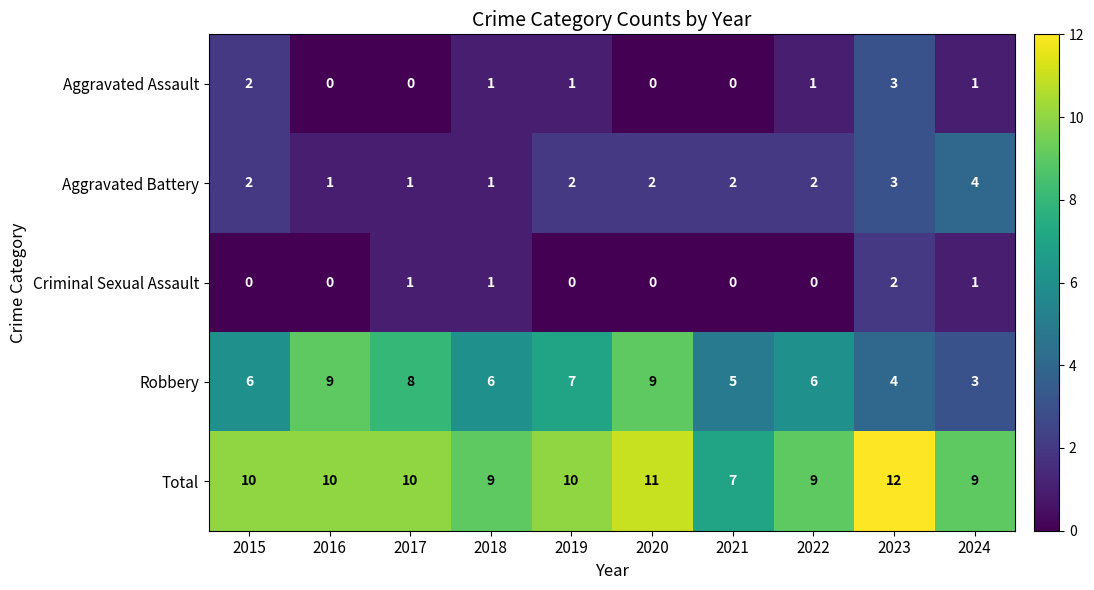

The value of Total at 2023 is 18. True or false?

False